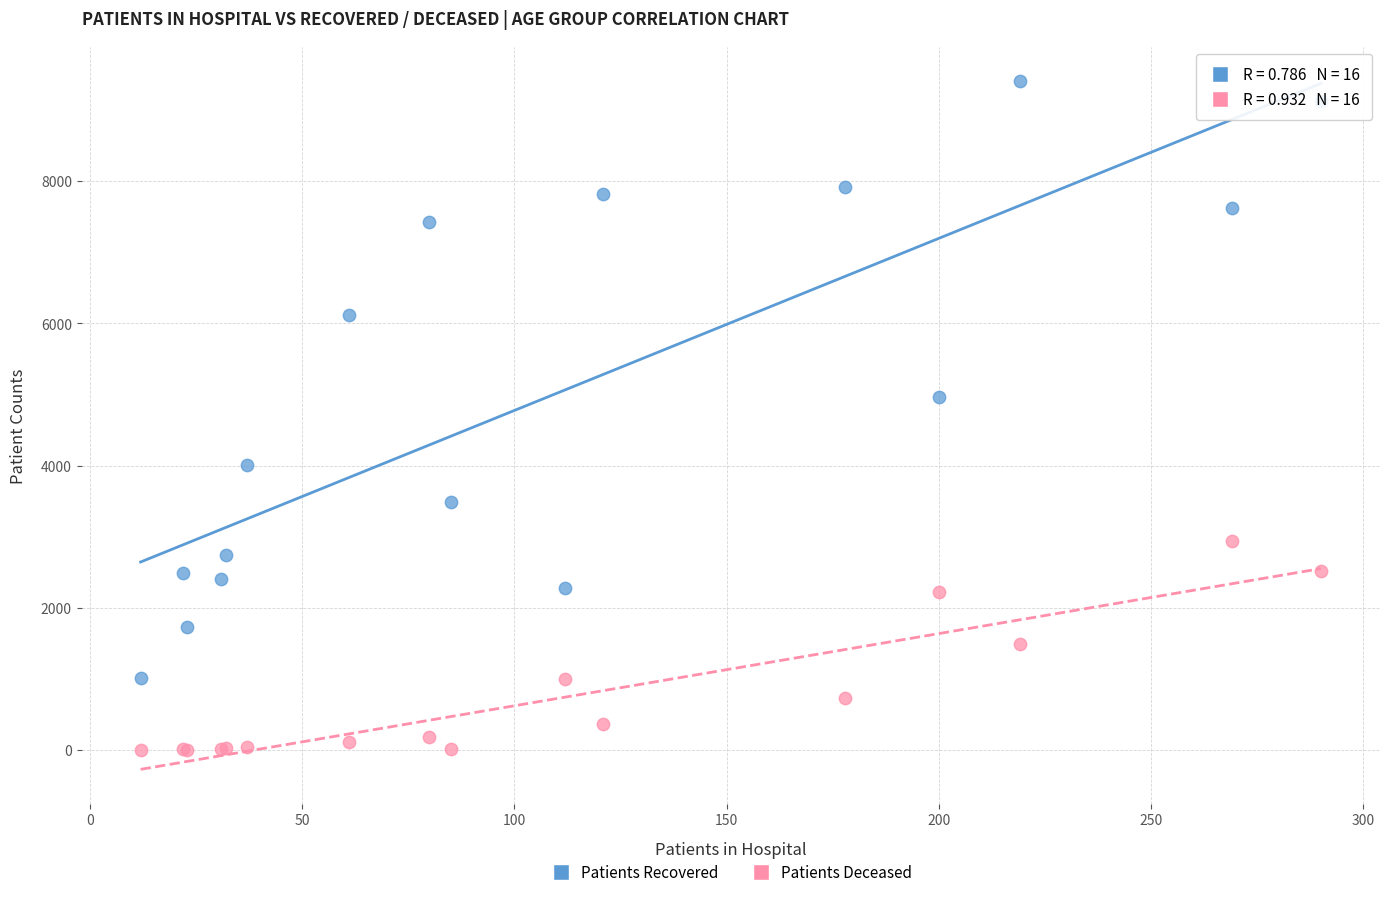

In the Patients Recovered series, what Y value is closest to 5213?

4968